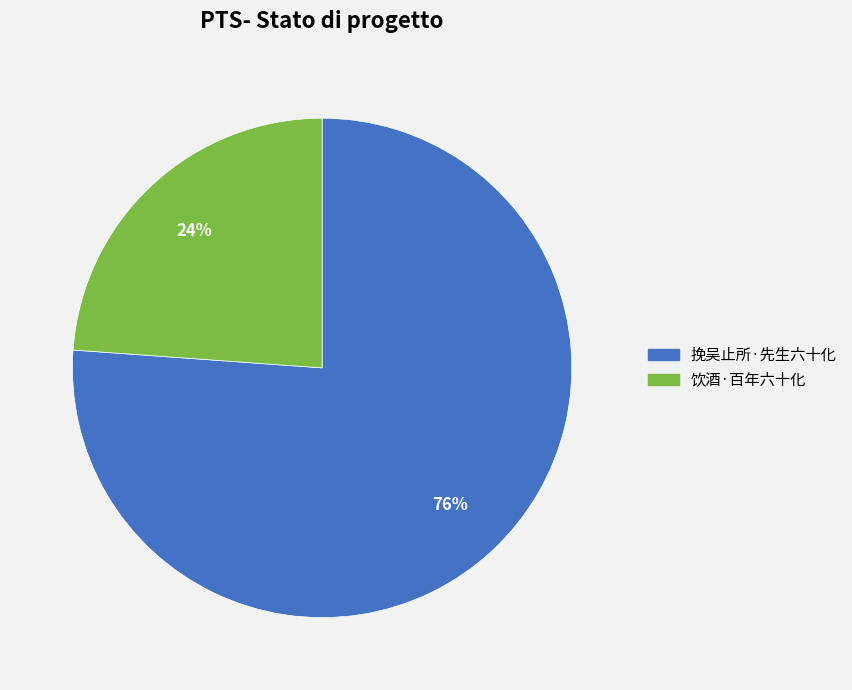

Approximately how many times larger is the value at 饮酒·百年六十化 compared to 挽吴止所·先生六十化?

0.3